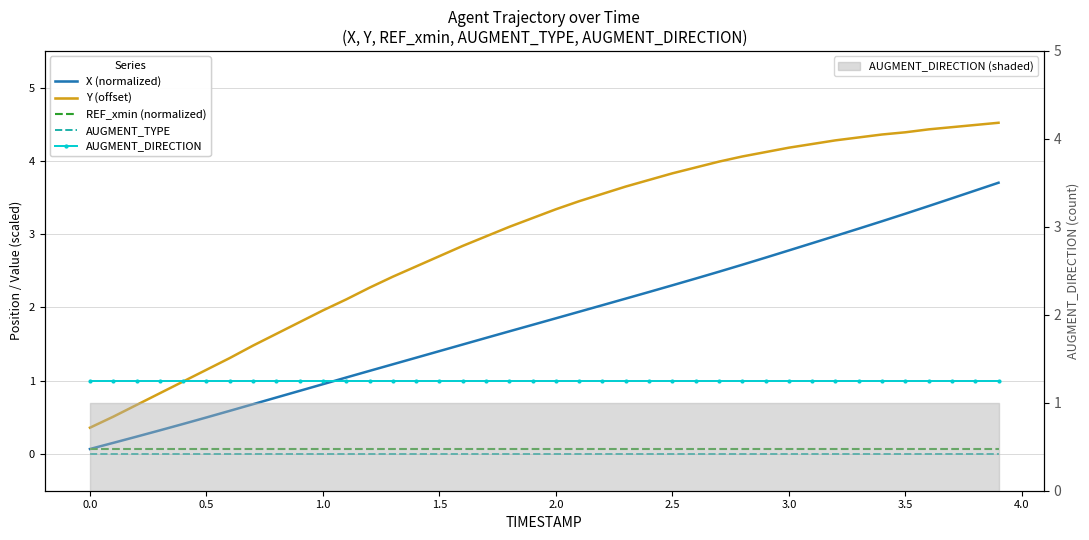

True or false: REF_xmin (normalized) and AUGMENT_TYPE cross at least once.

False